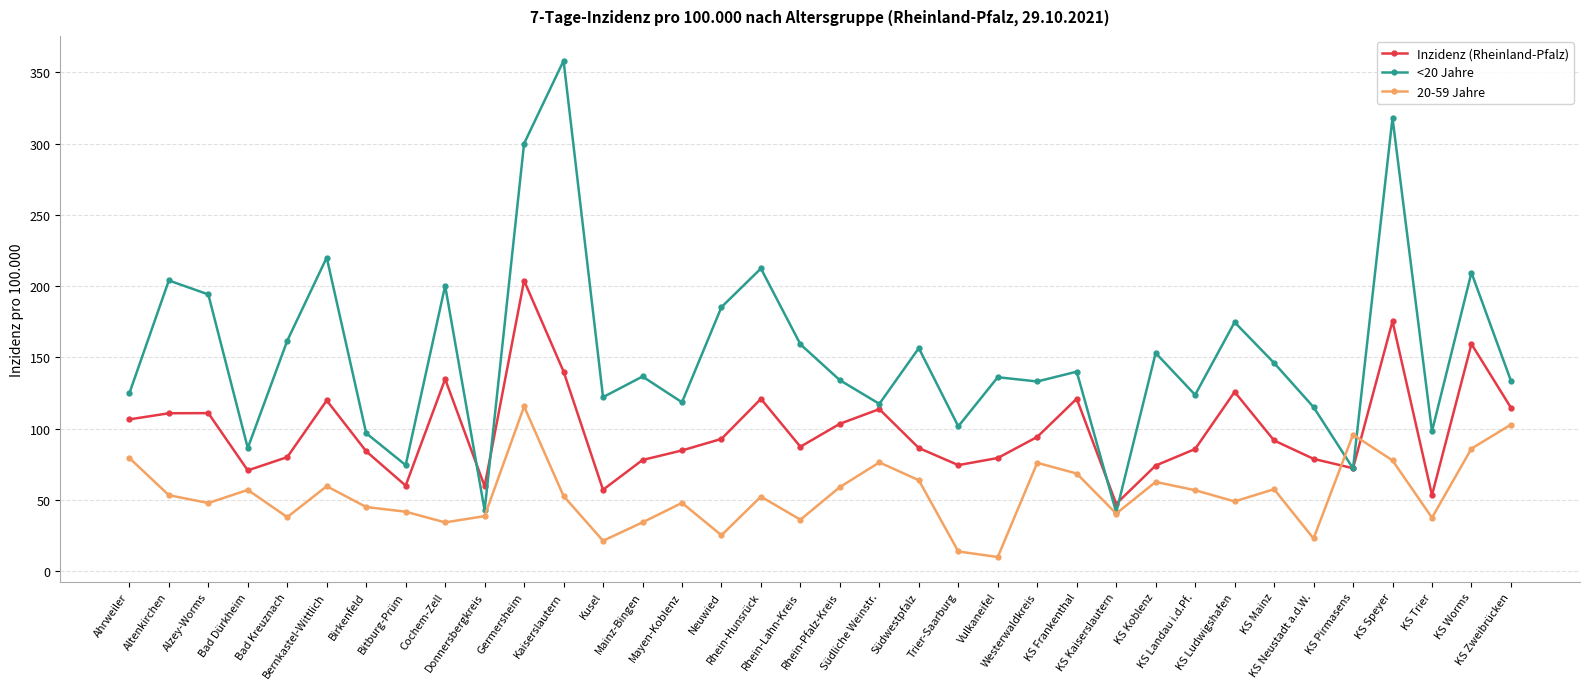

At KS Neustadt a.d.W., list the series in order from largest to smallest.

<20 Jahre, Inzidenz (Rheinland-Pfalz), 20-59 Jahre